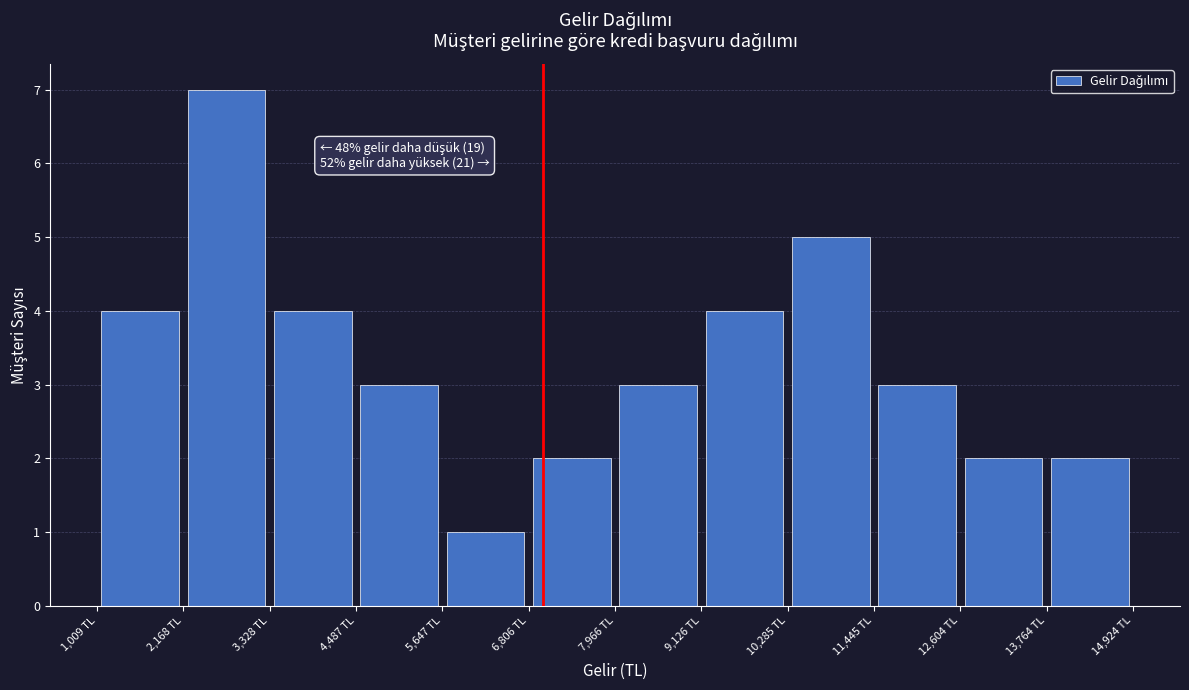

Over which range of the x-axis is the bar tallest?

2200 to 3400